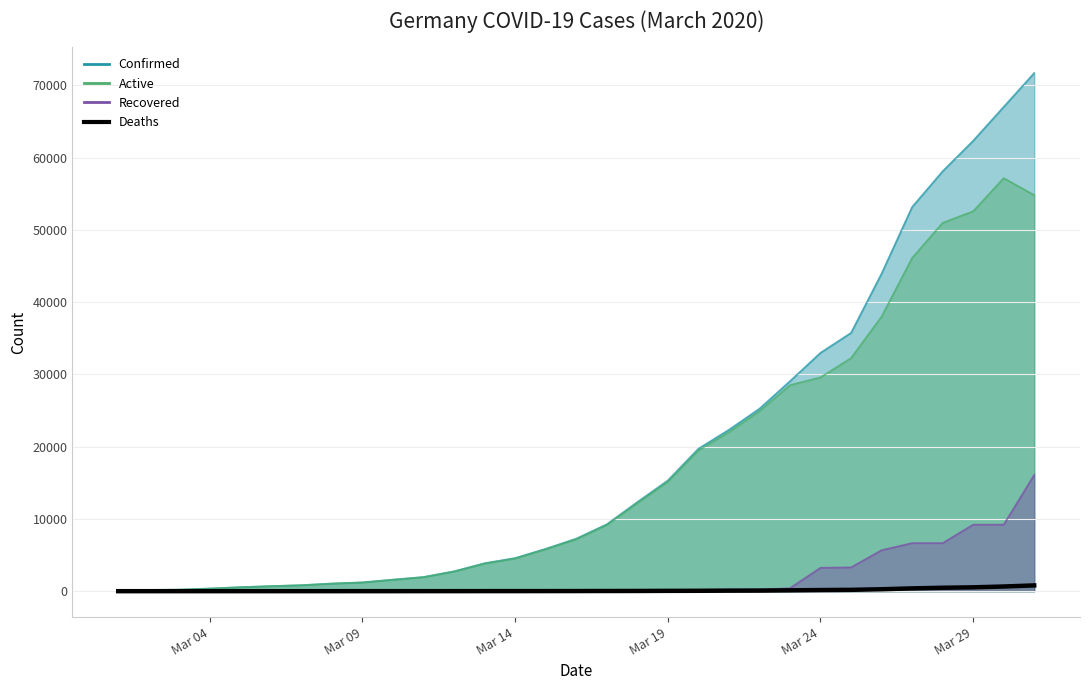

What is the greatest value displayed?

799